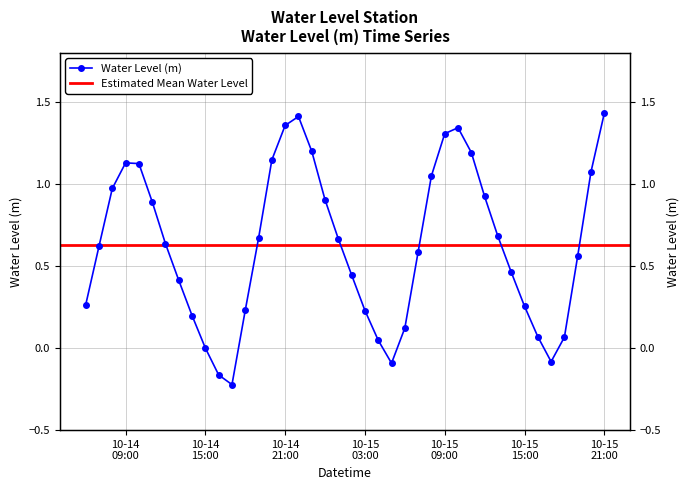

What is the sum of the values at 2023-10-15 15:00:00 and 2023-10-14 12:00:00?

0.9